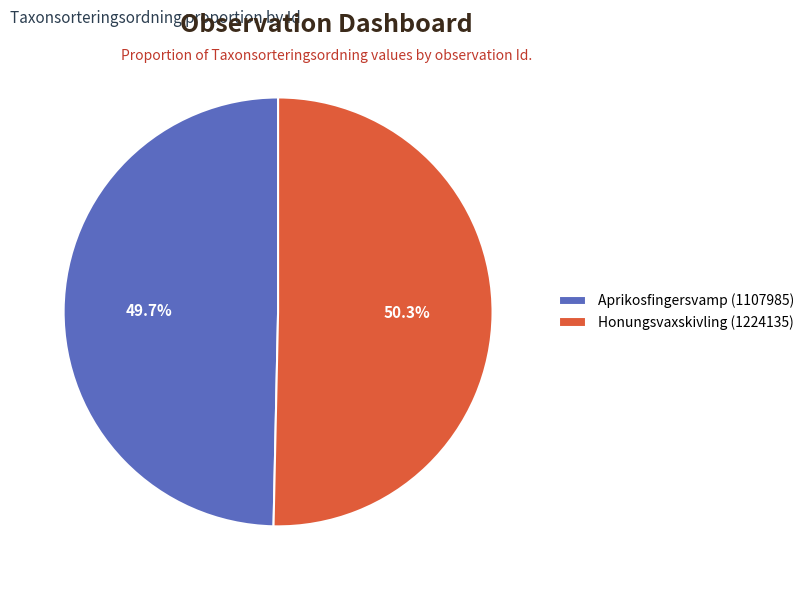

To the nearest percent, what is the combined percentage of Honungsvaxskivling (1224135) and Aprikosfingersvamp (1107985)?

100%